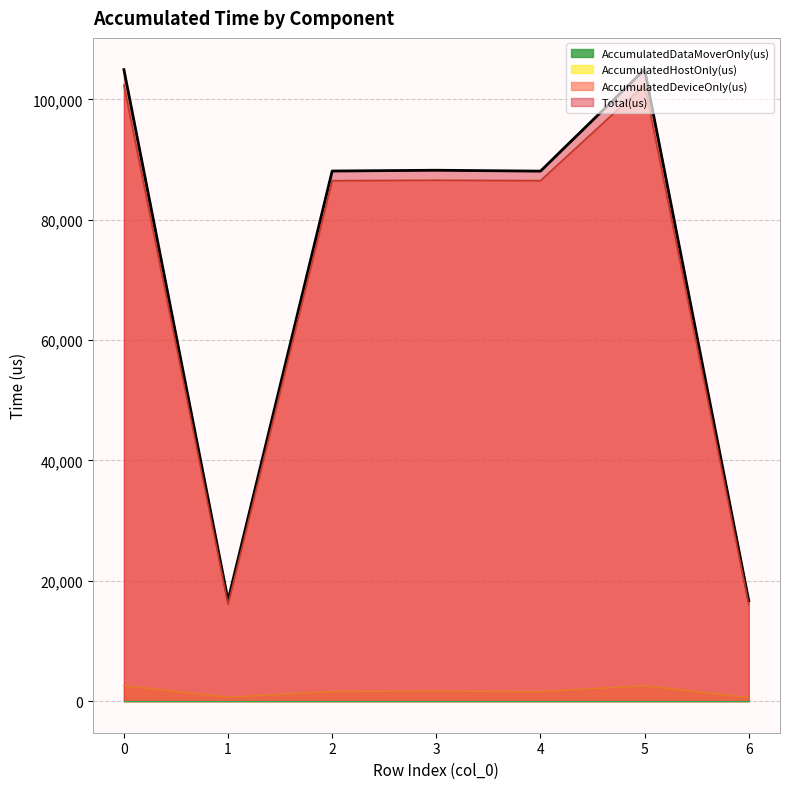

Does the chart have visible grid lines?

Yes